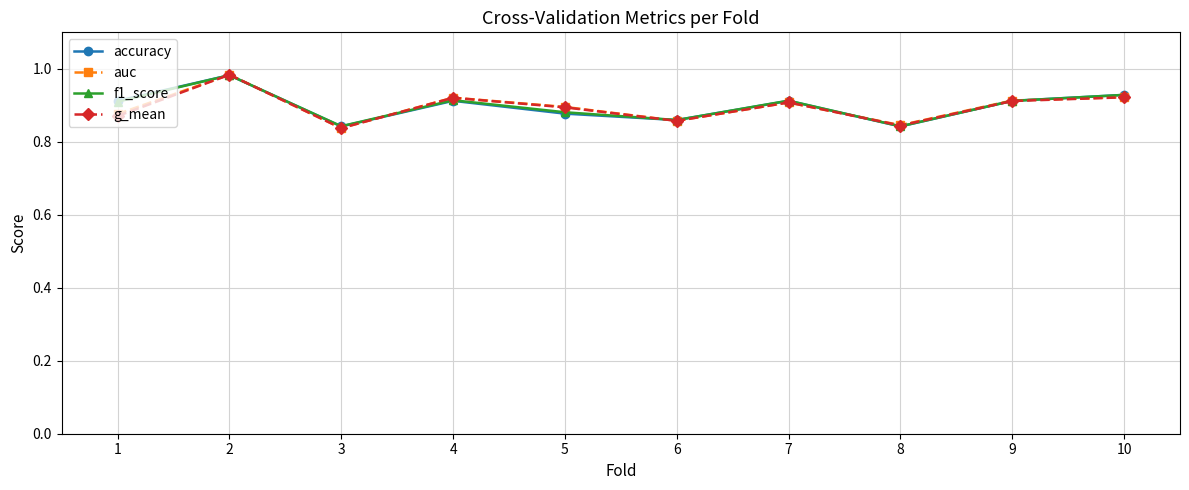

At how many categories does at least one series exceed 0?

10